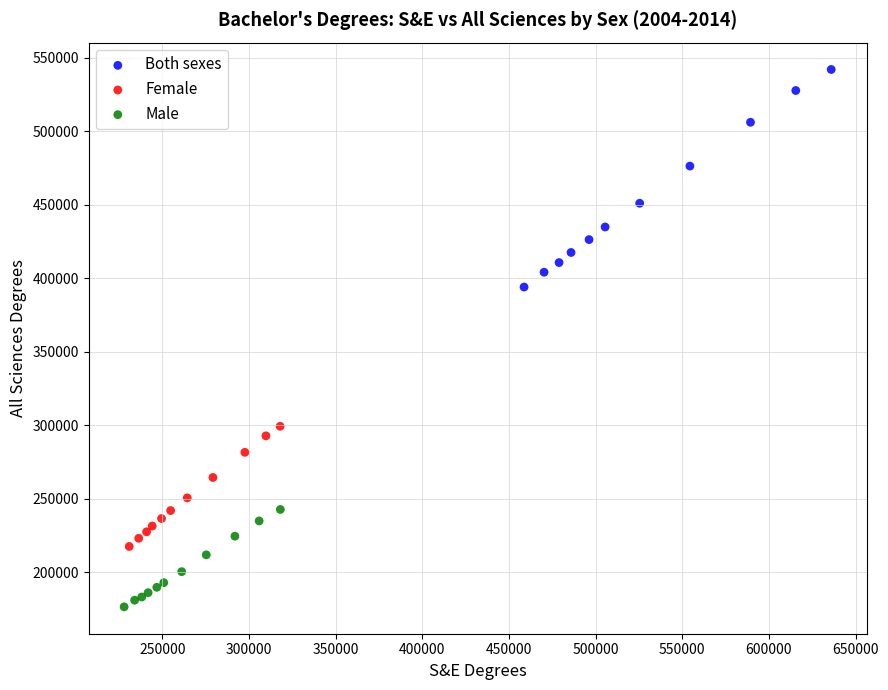

Which series reaches the maximum Y coordinate?

Both sexes